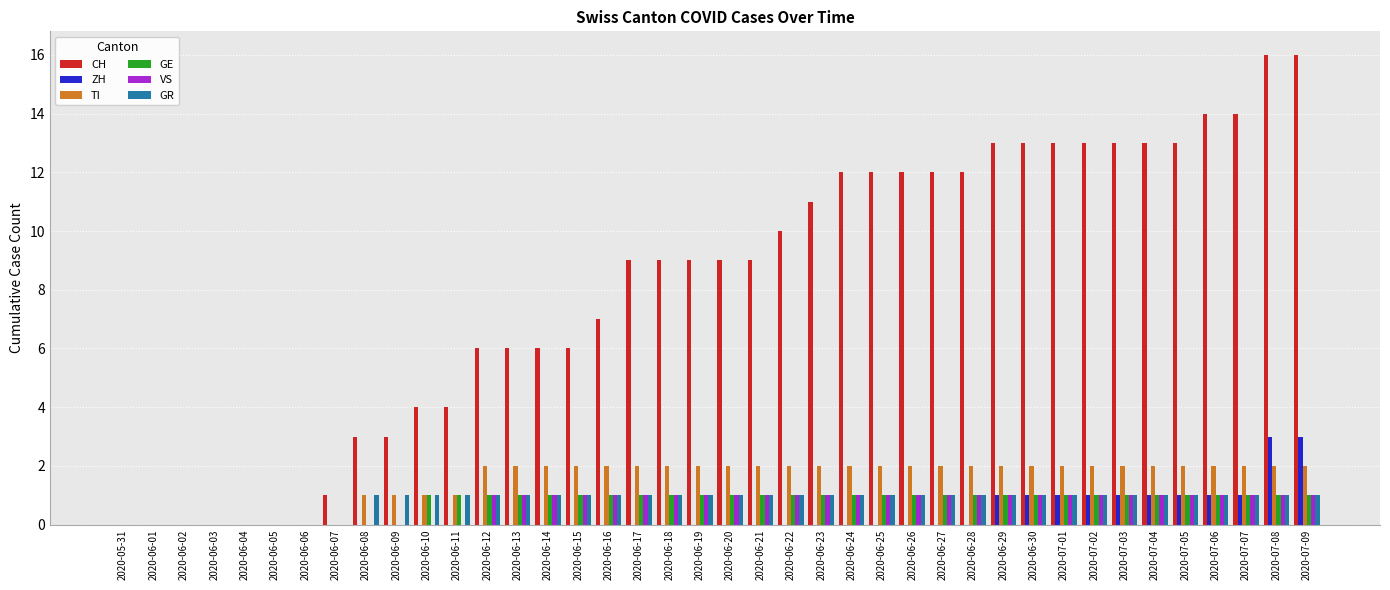

Which series changed the most between 2020-06-02 and 2020-07-08?

CH